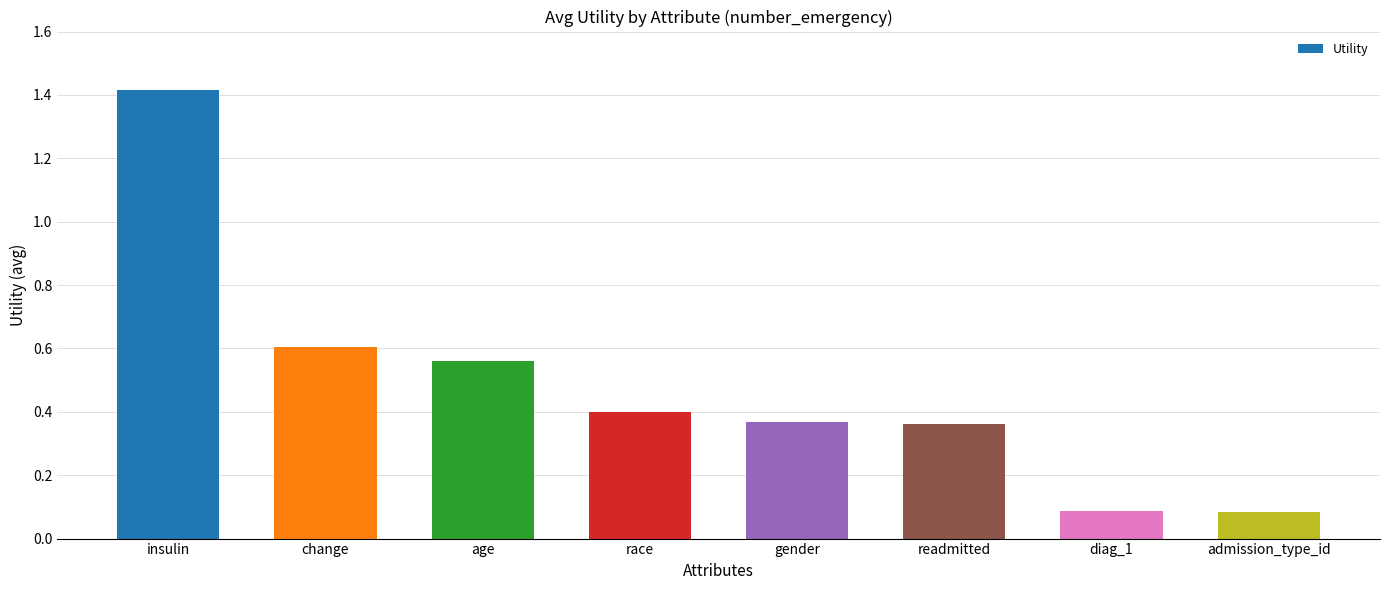

What is the maximum value shown in the chart?

1.4